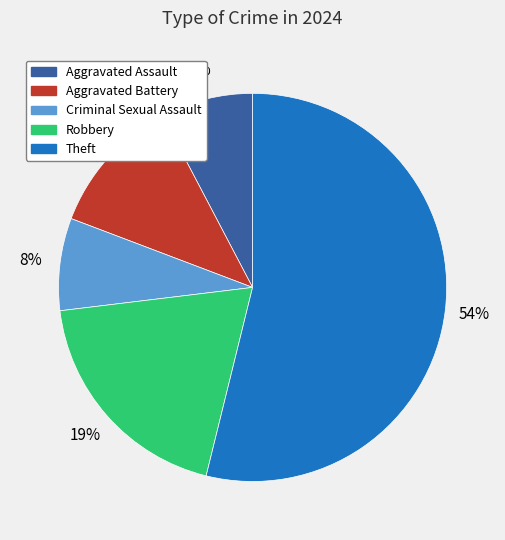

To the nearest percent, what portion does Criminal Sexual Assault represent?

8%